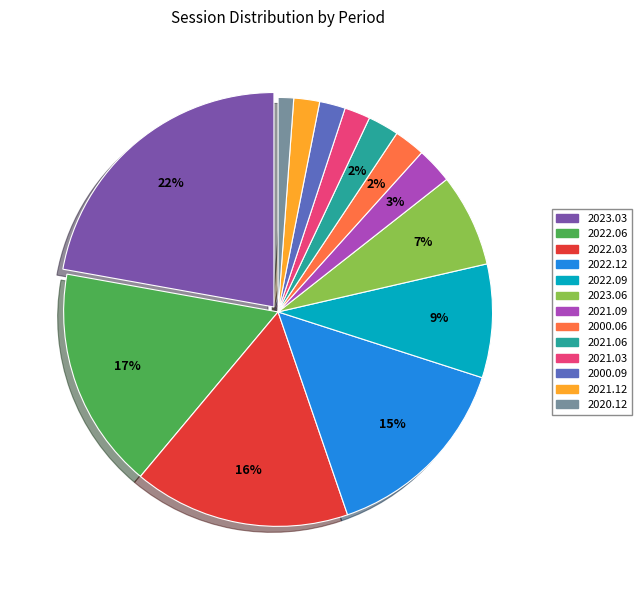

How many segments does this pie chart have?

13